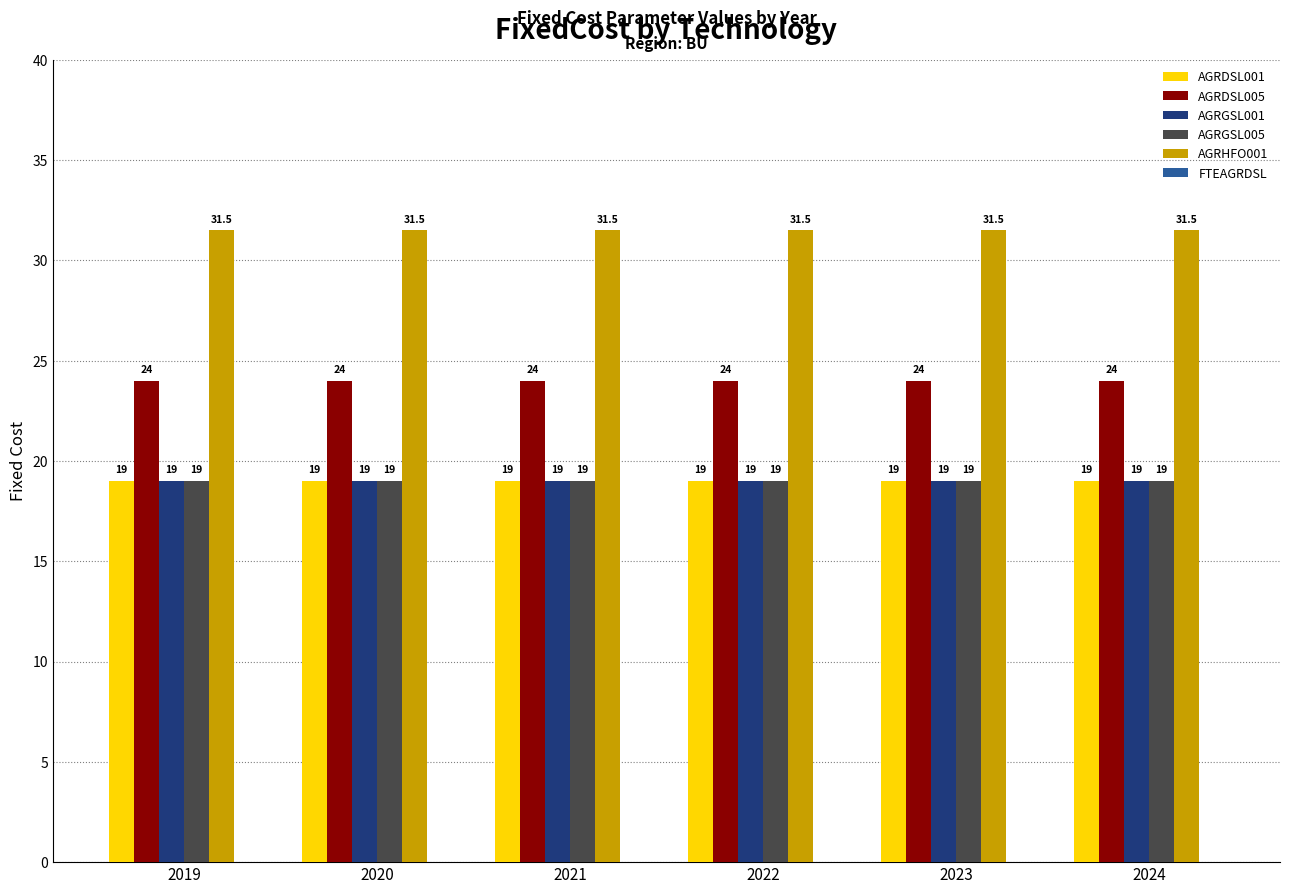

The AGRHFO001 series shows 31.5 at 2023. True or false?

True